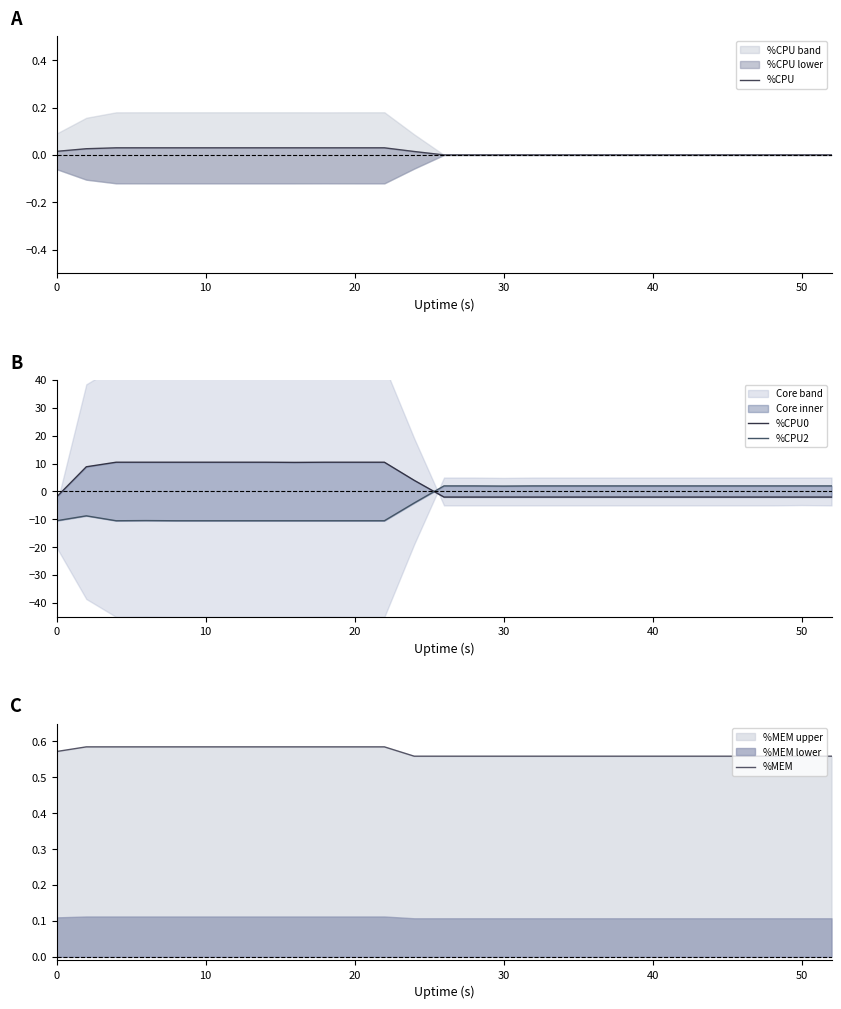

True or false: %CPU2 has more than 1 points higher than both neighbors.

True